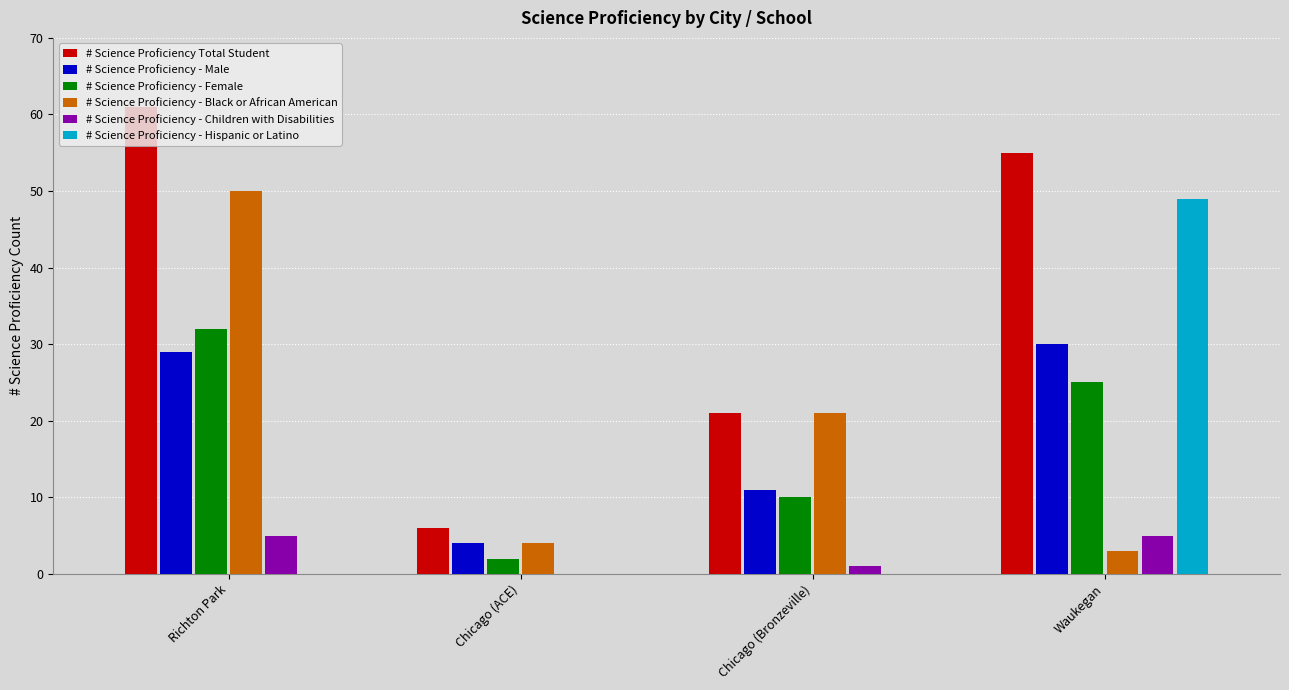

Are the bars horizontal?

No